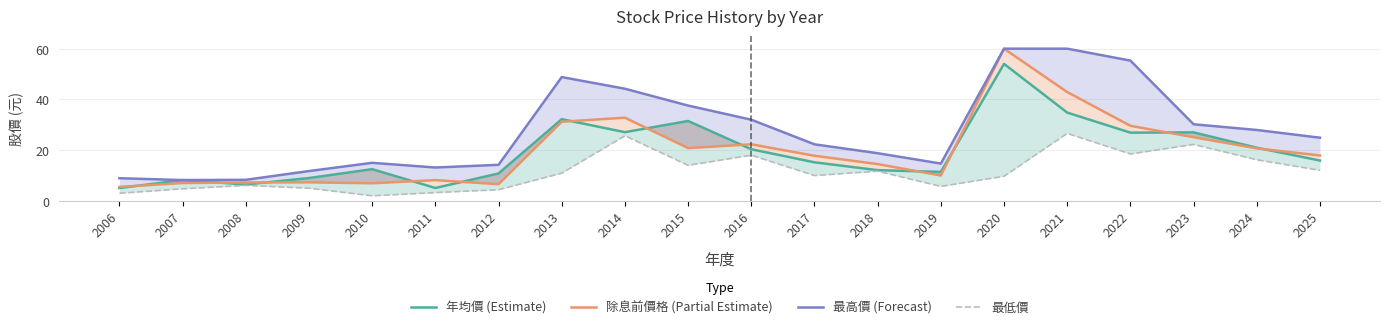

What is the lowest value of the 最低價 series?

2.0